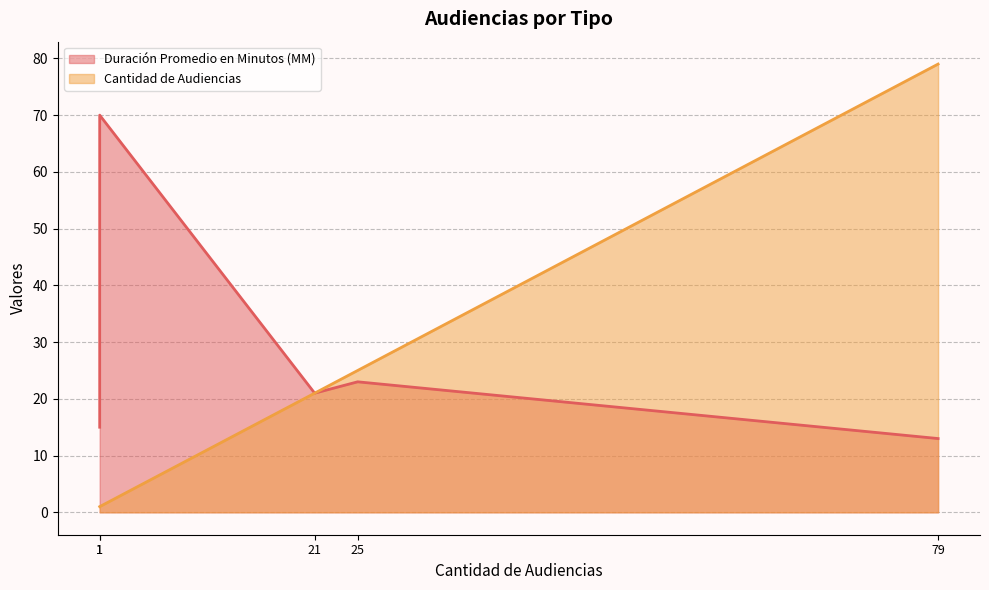

What is the greatest value displayed?

79